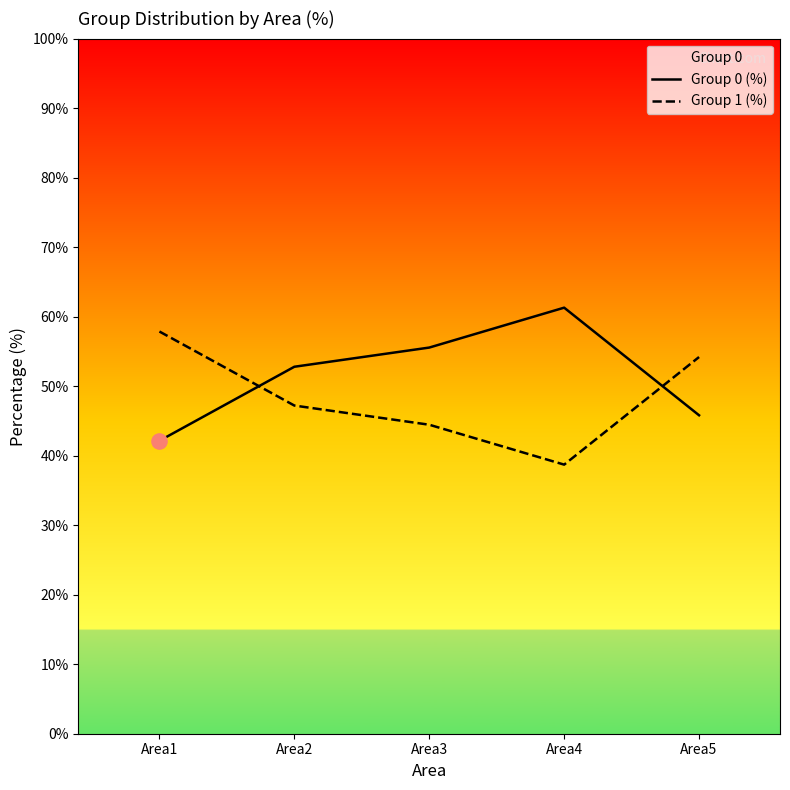

Which series contains the lowest Y value?

Group 1 (%)